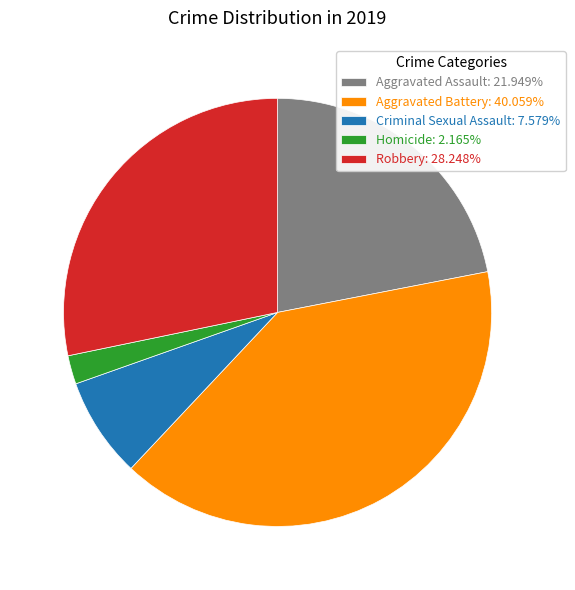

Is the sum of Criminal Sexual Assault: 7.579% and Aggravated Battery: 40.059% greater than half?

No